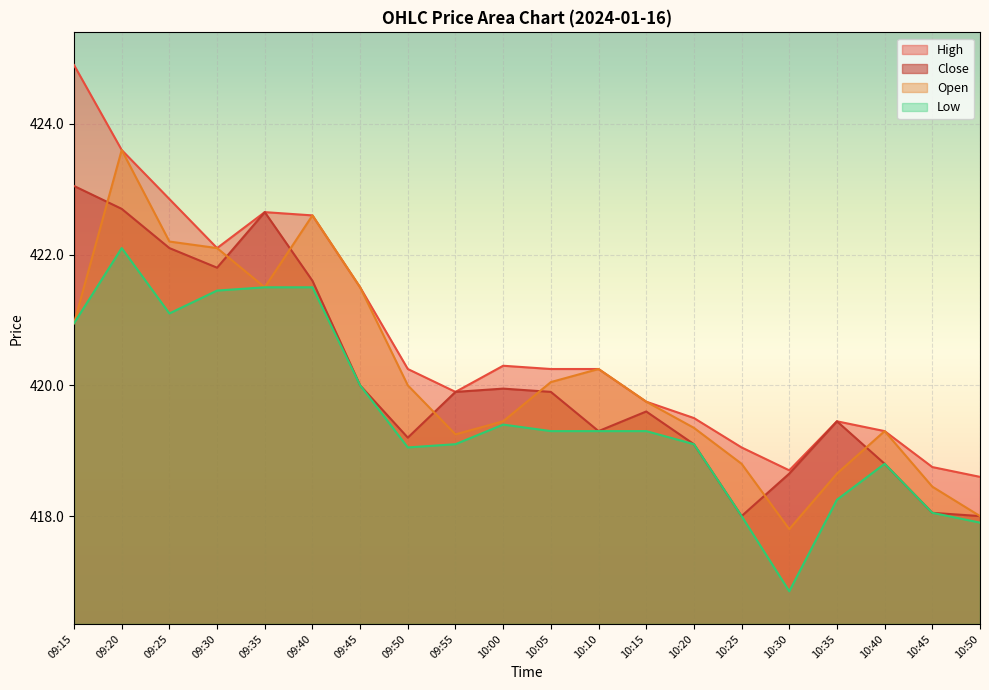

At which label is High closest to 421?

09:45